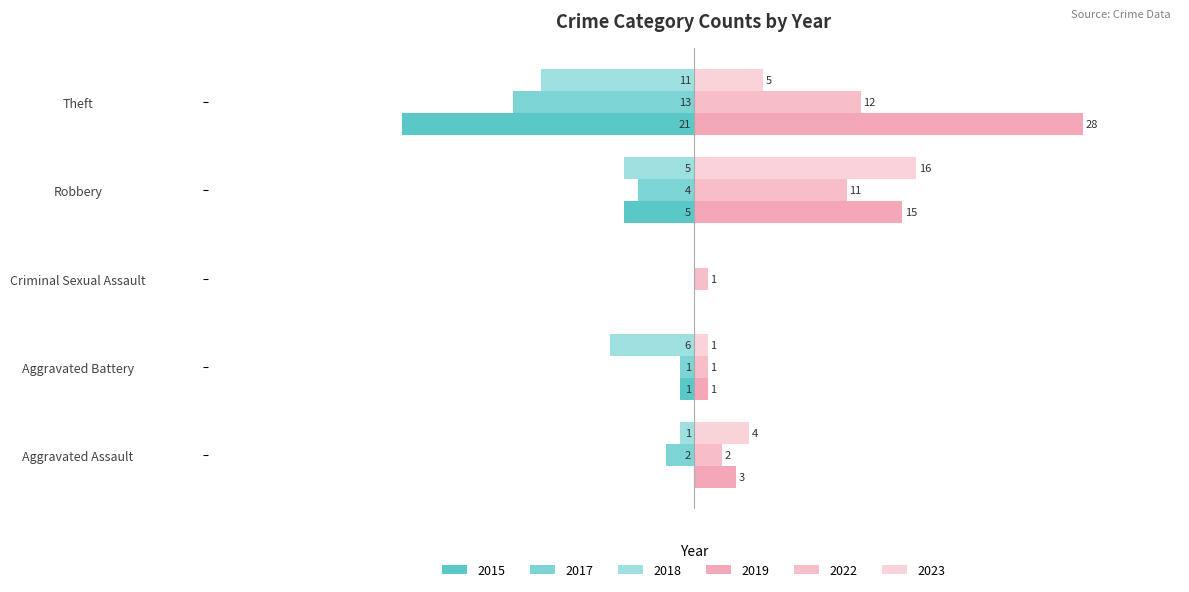

What is the difference between the highest and lowest values at Aggravated Assault?

6